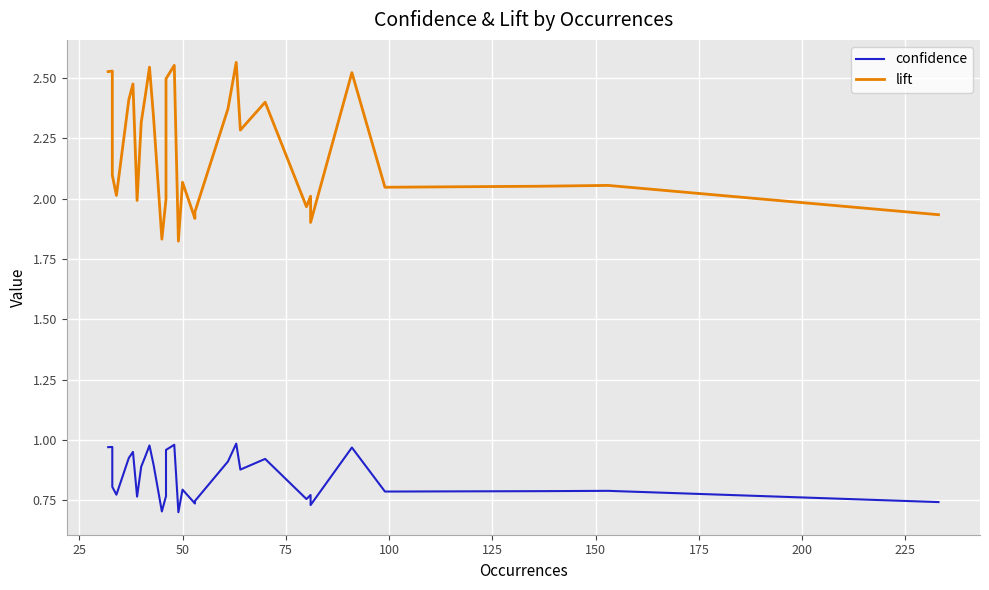

True or false: lift and confidence intersect in this chart.

False